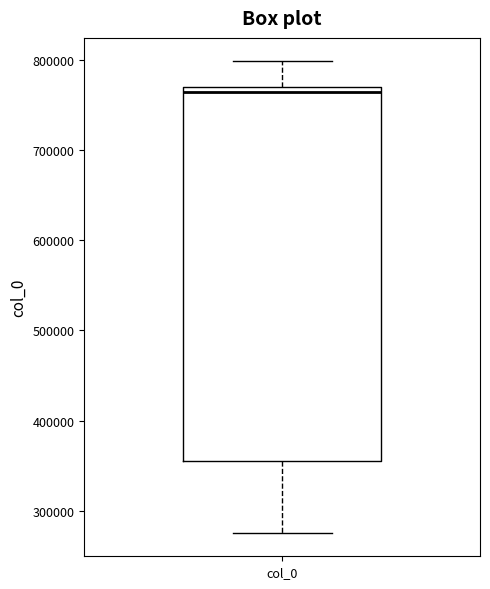

Read this box plot against the y-axis: the position of the median line, the range covered by the box, and the ends of both whiskers. The values are not printed on the chart, so give them approximately, as read against the axis.

median 760000, box 360000 to 770000, whiskers 280000 to 800000